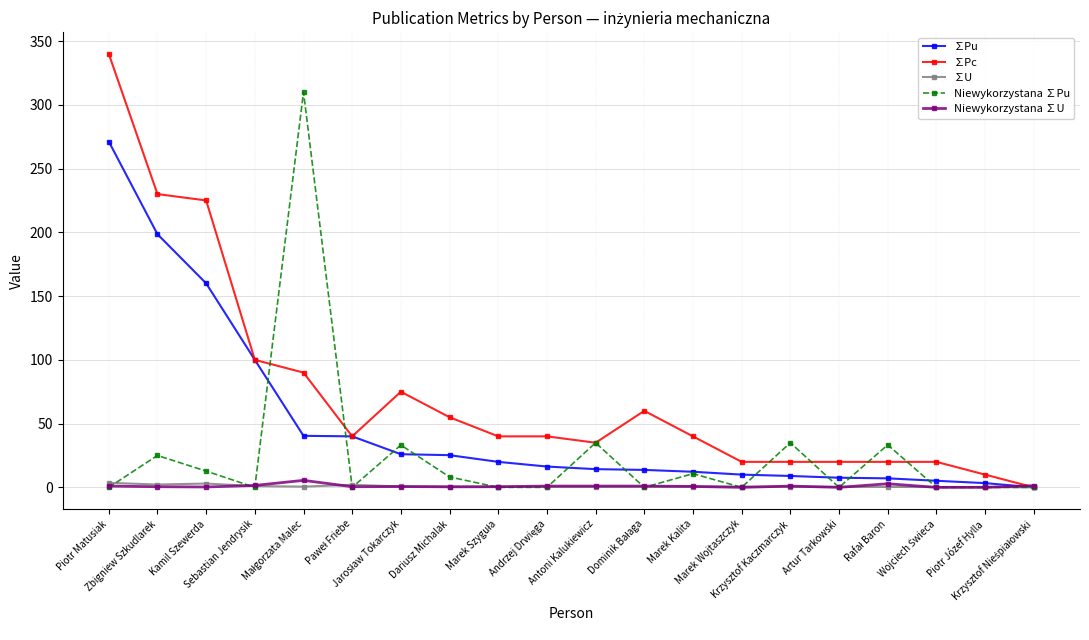

Which series has the largest total across all categories?

∑Pc